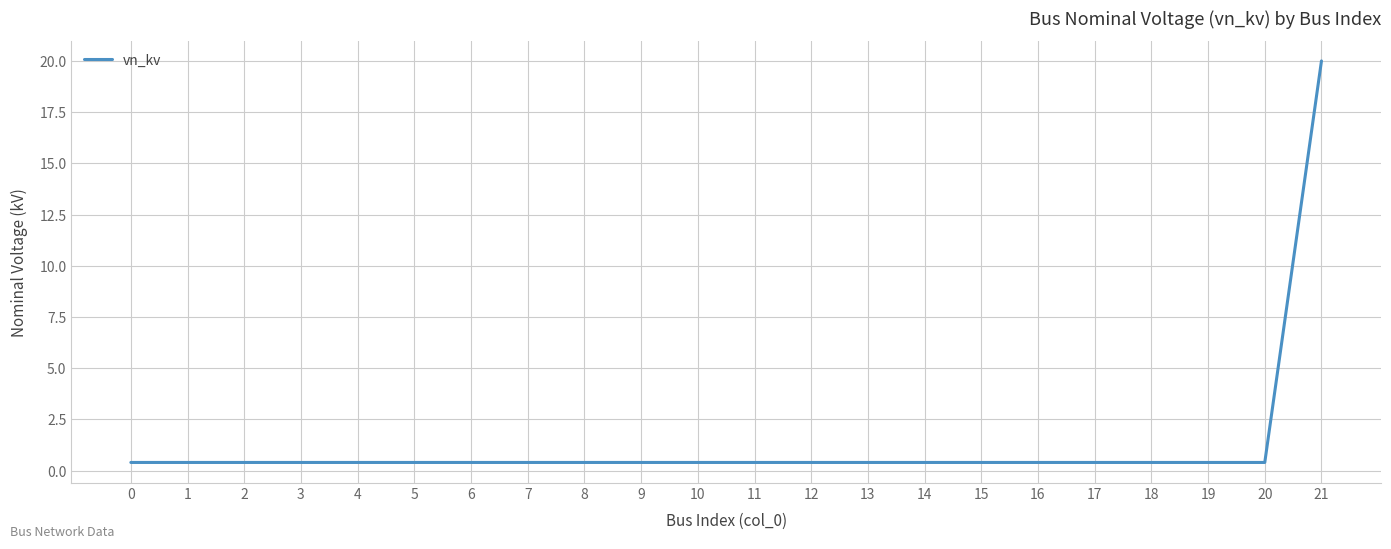

True or false: the data shows 0.4 at 2.

True